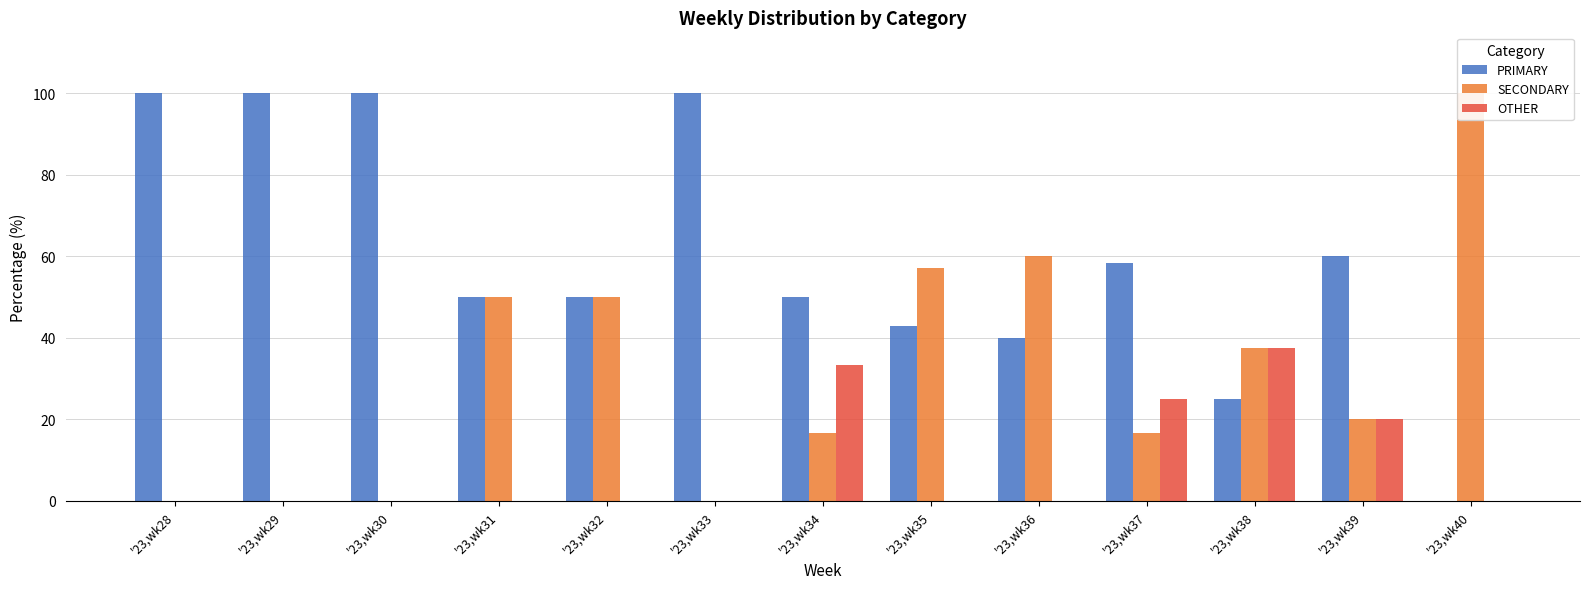

What is the sum of all PRIMARY values?

776.2